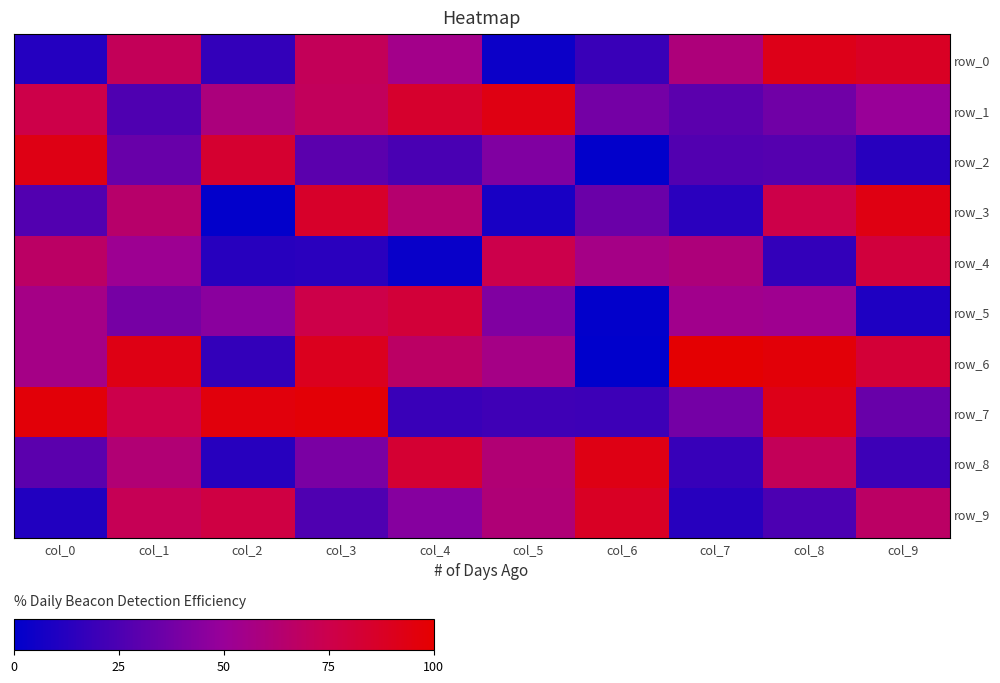

At which label does row_1 reach its peak?

col_5